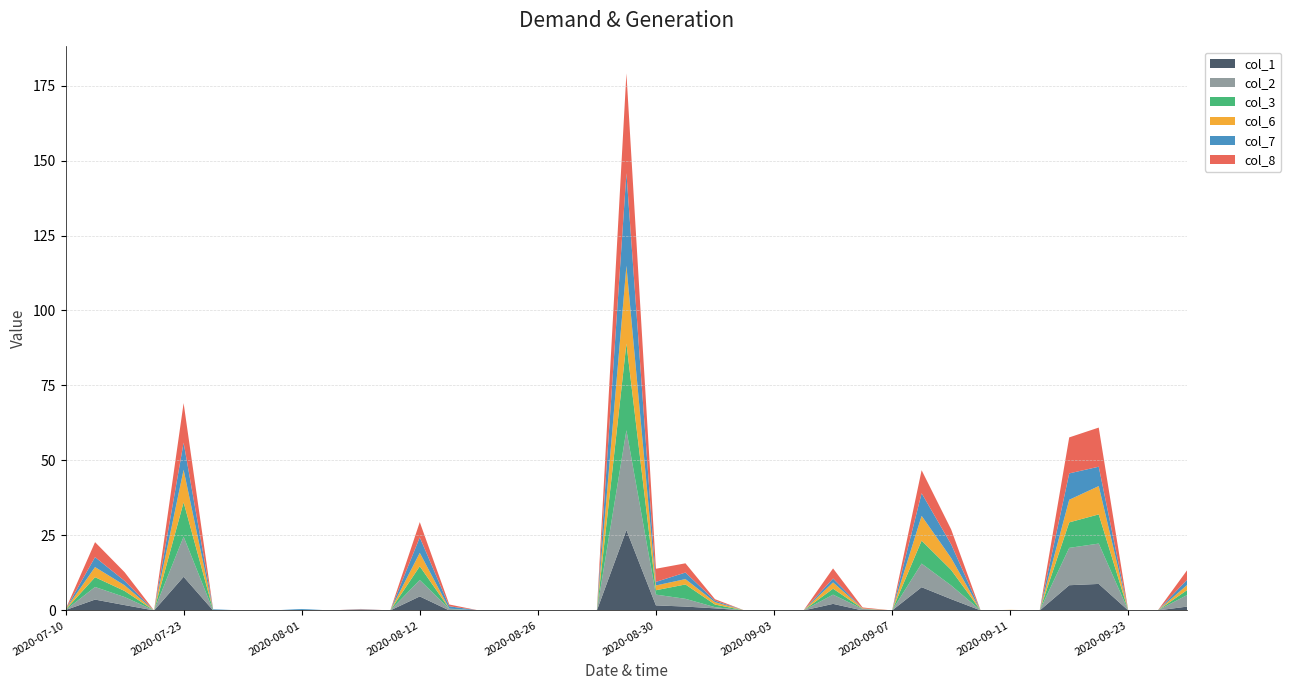

Reading left to right, list all the values displayed in this chart.

col_1: 0.1	3.6	1.8	0.0	11.2	0.0	0.0	0.0	0.0	0.0	0.1	0.0	4.7	0.0	0.0	0.0	0.0	0.0	0.0	26.8	1.7	1.3	0.7	0.0	0.0	0.0	2.2	0.0	0.0	7.7	3.8	0.0	0.1	0.0	8.4	8.8	0.0	0.0	1.3
col_2: 0.0	4.2	2.7	0.0	13.4	0.0	0.0	0.0	0.0	0.0	0.2	0.0	5.5	0.5	0.0	0.0	0.0	0.0	0.0	33.3	3.6	2.6	0.4	0.0	0.0	0.0	3.1	0.5	0.0	7.9	4.6	0.0	0.0	0.0	12.5	13.5	0.0	0.0	3.9
col_3: 0.1	3.3	2.0	0.0	11.4	0.2	0.0	0.0	0.2	0.0	0.0	0.0	4.6	0.1	0.0	0.0	0.0	0.0	0.0	28.9	1.5	4.8	0.9	0.0	0.0	0.0	2.0	0.1	0.0	7.7	5.2	0.0	0.0	0.0	8.5	9.7	0.0	0.0	1.7
col_6: 0.1	3.4	1.9	0.0	10.8	0.0	0.0	0.0	0.0	0.0	0.0	0.0	4.5	0.0	0.0	0.0	0.0	0.0	0.0	25.9	1.6	1.8	0.8	0.0	0.0	0.0	2.1	0.1	0.0	8.2	4.0	0.0	0.1	0.0	7.5	9.4	0.0	0.0	1.7
col_7: 0.0	3.3	1.5	0.0	9.0	0.2	0.0	0.0	0.3	0.0	0.1	0.0	5.2	0.8	0.0	0.0	0.0	0.0	0.0	30.9	1.2	2.2	0.5	0.0	0.0	0.0	1.3	0.0	0.0	7.5	4.6	0.0	0.0	0.0	8.8	6.5	0.0	0.0	1.8
col_8: 0.0	5.0	2.9	0.0	13.2	0.0	0.0	0.0	0.0	0.0	0.1	0.0	5.1	0.6	0.0	0.0	0.0	0.0	0.0	33.3	4.4	3.1	0.5	0.0	0.0	0.0	3.4	0.3	0.0	7.7	5.0	0.0	0.0	0.0	12.0	13.0	0.0	0.0	3.2